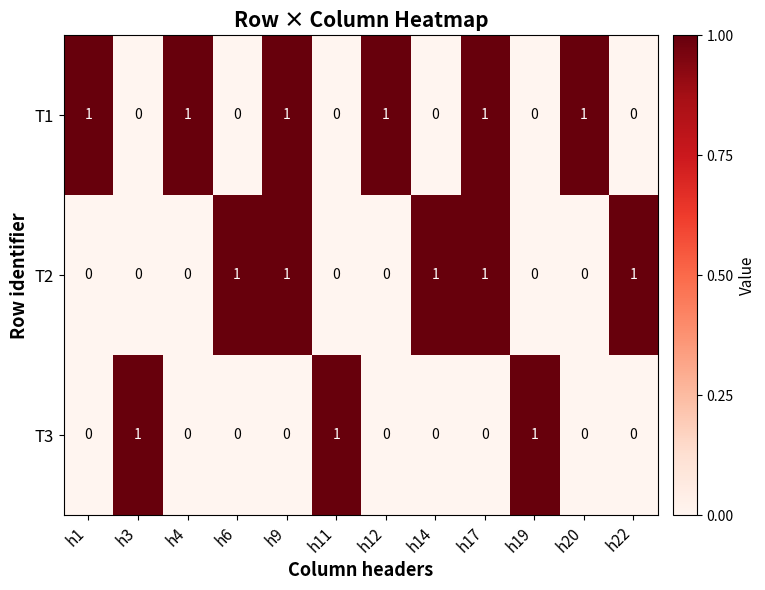

List the series in order of their overall mean, lowest first.

T3, T2, T1